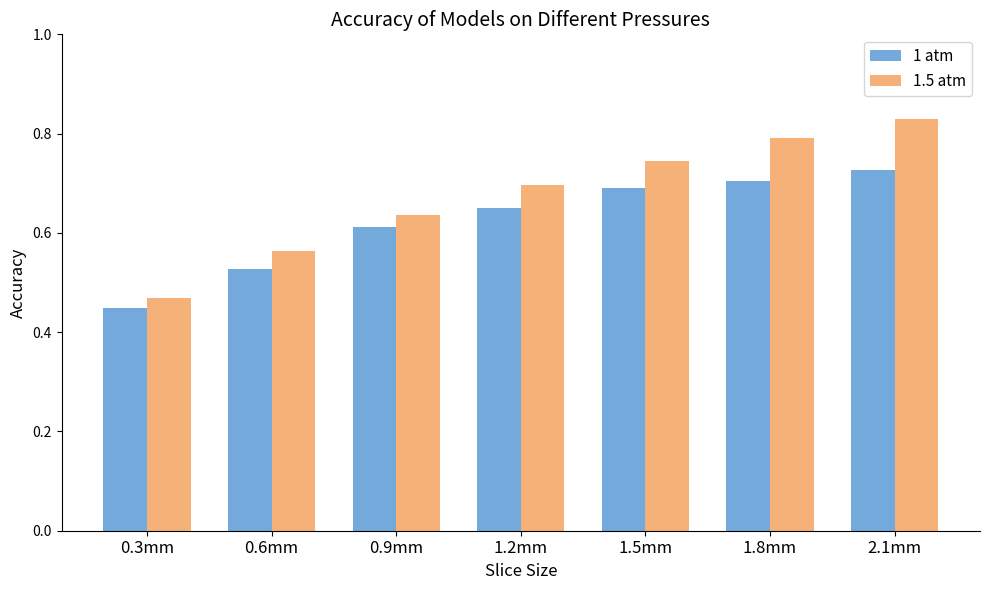

What is the difference between the 1.5 atm values at 1.2mm and 1.8mm?

0.1